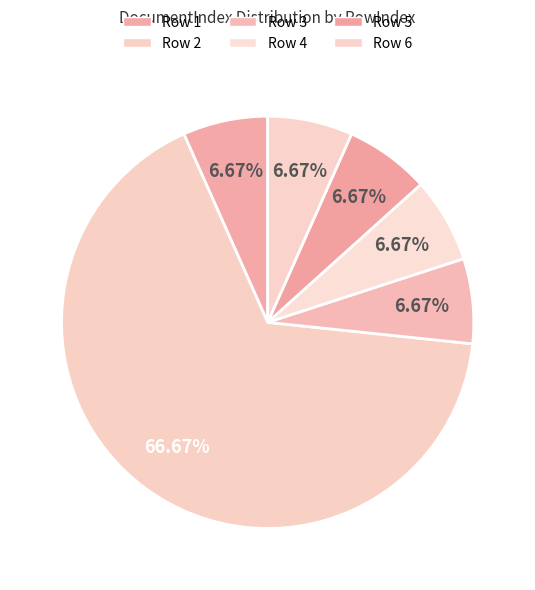

To the nearest percent, what is the combined percentage of Row 2 and Row 1?

73%